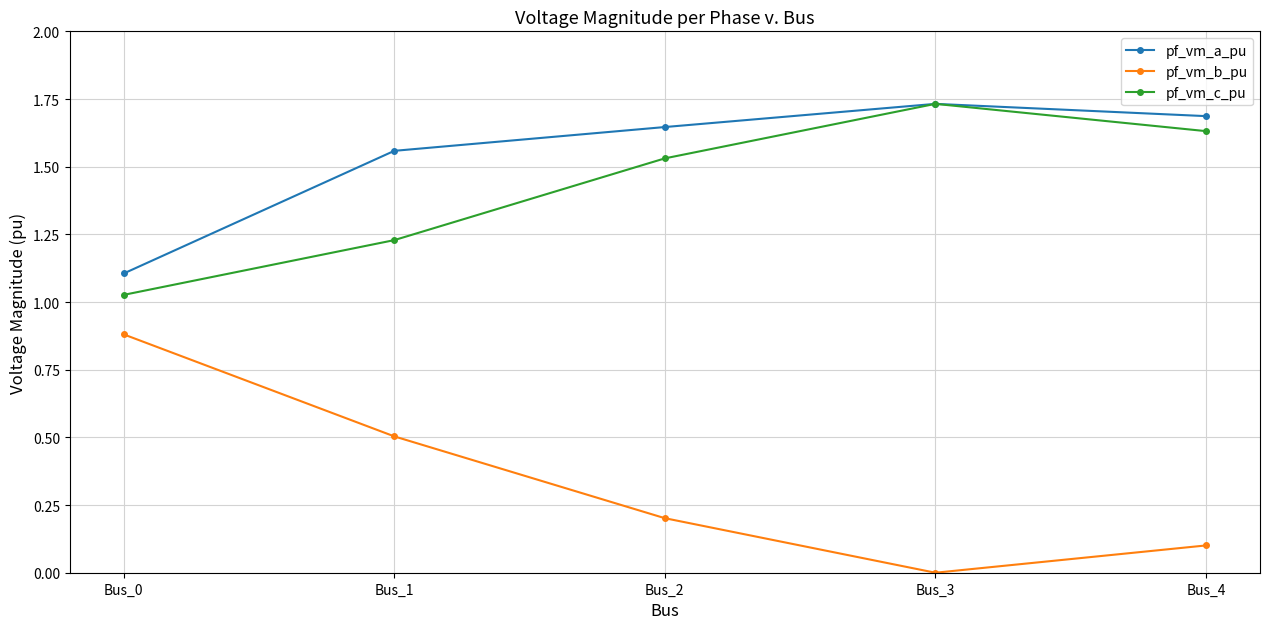

Which category has the lowest value in the pf_vm_b_pu series?

Bus_3